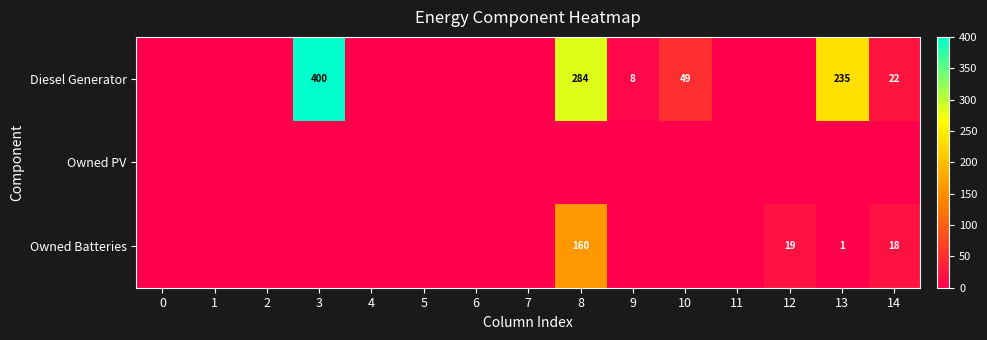

What is the sum of the Diesel Generator values at 9 and 14?

30